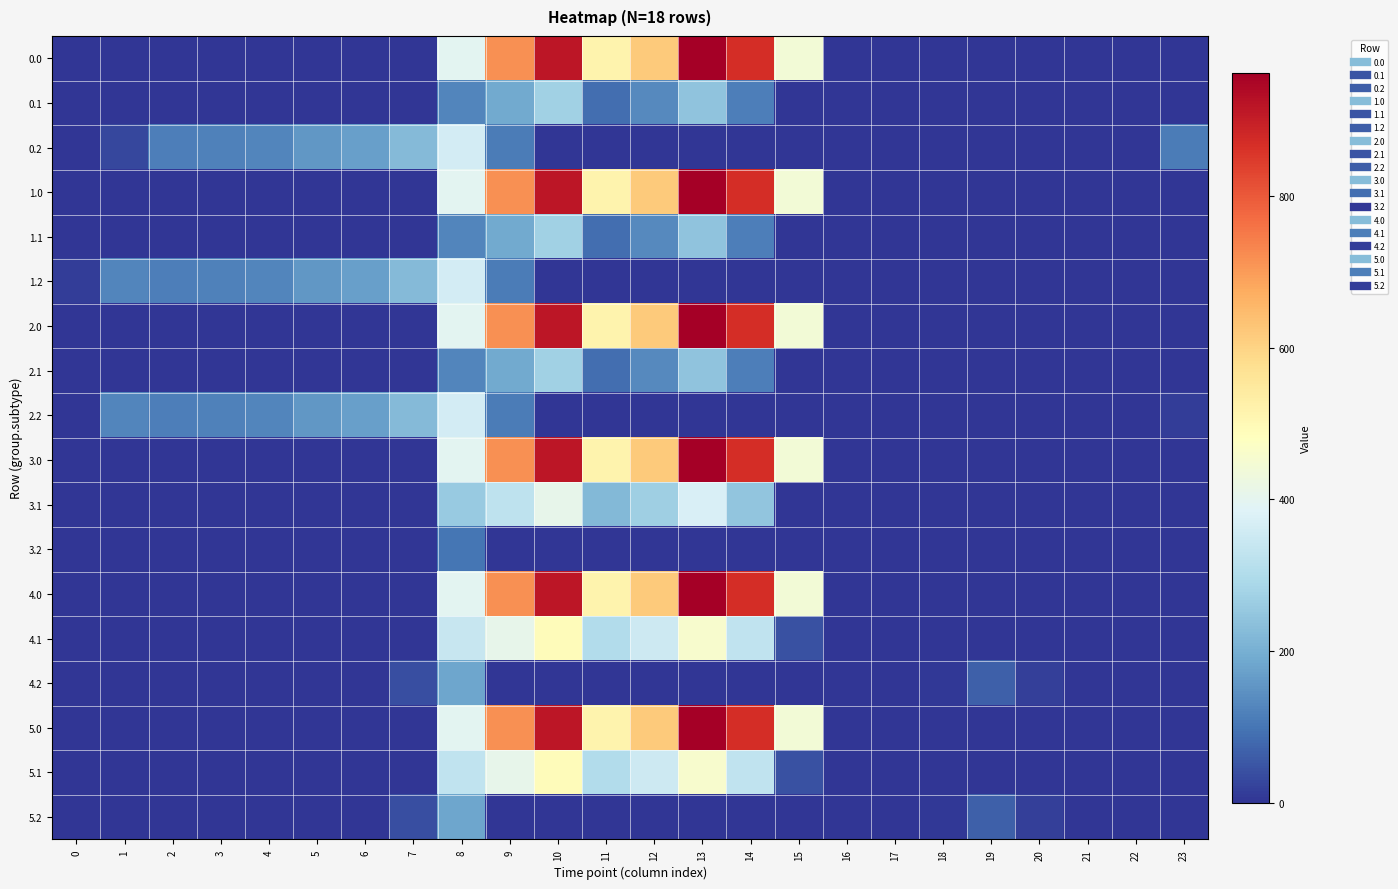

Reading left to right, list all the values displayed in this chart.

0.0: 0=0.0	1=0.0	2=0.0	3=0.0	4=0.0	5=0.0	6=0.0	7=0.0	8=395.3	9=716.9	10=916.2	11=516.0	12=619.4	13=962.7	14=870.3	15=443.0	16=0.0	17=0.0	18=0.0	19=0.0	20=0.0	21=0.0	22=0.0	23=0.0
0.1: 0=0.0	1=0.0	2=0.0	3=0.0	4=0.0	5=0.0	6=0.0	7=0.0	8=125.2	9=191.1	10=274.1	11=87.0	12=134.6	13=241.5	14=113.7	15=0.0	16=0.0	17=0.0	18=0.0	19=0.0	20=0.0	21=0.0	22=0.0	23=0.0
0.2: 0=0.0	1=28.7	2=114.5	3=119.0	4=125.6	5=155.0	6=171.2	7=223.4	8=364.7	9=111.5	10=0.0	11=0.0	12=0.0	13=0.0	14=0.0	15=0.0	16=0.0	17=0.0	18=0.0	19=0.0	20=0.0	21=0.0	22=0.0	23=112.5
1.0: 0=0.0	1=0.0	2=0.0	3=0.0	4=0.0	5=0.0	6=0.0	7=0.0	8=395.3	9=716.9	10=916.2	11=516.0	12=619.4	13=962.7	14=870.3	15=443.0	16=0.0	17=0.0	18=0.0	19=0.0	20=0.0	21=0.0	22=0.0	23=0.0
1.1: 0=0.0	1=0.0	2=0.0	3=0.0	4=0.0	5=0.0	6=0.0	7=0.0	8=125.2	9=191.1	10=274.1	11=87.0	12=134.6	13=241.5	14=113.7	15=0.0	16=0.0	17=0.0	18=0.0	19=0.0	20=0.0	21=0.0	22=0.0	23=0.0
1.2: 0=13.9	1=127.3	2=114.5	3=119.0	4=125.6	5=155.0	6=171.2	7=223.4	8=364.7	9=111.5	10=0.0	11=0.0	12=0.0	13=0.0	14=0.0	15=0.0	16=0.0	17=0.0	18=0.0	19=0.0	20=0.0	21=0.0	22=0.0	23=0.0
2.0: 0=0.0	1=0.0	2=0.0	3=0.0	4=0.0	5=0.0	6=0.0	7=0.0	8=395.3	9=716.9	10=916.2	11=516.0	12=619.4	13=962.7	14=870.3	15=443.0	16=0.0	17=0.0	18=0.0	19=0.0	20=0.0	21=0.0	22=0.0	23=0.0
2.1: 0=0.0	1=0.0	2=0.0	3=0.0	4=0.0	5=0.0	6=0.0	7=0.0	8=125.2	9=191.1	10=274.1	11=87.0	12=134.6	13=241.5	14=113.7	15=0.0	16=0.0	17=0.0	18=0.0	19=0.0	20=0.0	21=0.0	22=0.0	23=0.0
2.2: 0=0.0	1=127.3	2=114.5	3=119.0	4=125.6	5=155.0	6=171.2	7=223.4	8=364.7	9=111.5	10=0.0	11=0.0	12=0.0	13=0.0	14=0.0	15=0.0	16=0.0	17=0.0	18=0.0	19=0.0	20=0.0	21=0.0	22=0.0	23=13.9
3.0: 0=0.0	1=0.0	2=0.0	3=0.0	4=0.0	5=0.0	6=0.0	7=0.0	8=395.3	9=716.9	10=916.2	11=516.0	12=619.4	13=962.7	14=870.3	15=443.0	16=0.0	17=0.0	18=0.0	19=0.0	20=0.0	21=0.0	22=0.0	23=0.0
3.1: 0=0.0	1=0.0	2=0.0	3=0.0	4=0.0	5=0.0	6=0.0	7=0.0	8=259.2	9=325.1	10=408.1	11=221.0	12=268.6	13=375.5	14=247.7	15=0.0	16=0.0	17=0.0	18=0.0	19=0.0	20=0.0	21=0.0	22=0.0	23=0.0
3.2: 0=0.0	1=0.0	2=0.0	3=0.0	4=0.0	5=0.0	6=0.0	7=0.0	8=98.7	9=0.0	10=0.0	11=0.0	12=0.0	13=0.0	14=0.0	15=0.0	16=0.0	17=0.0	18=0.0	19=0.0	20=0.0	21=0.0	22=0.0	23=0.0
4.0: 0=0.0	1=0.0	2=0.0	3=0.0	4=0.0	5=0.0	6=0.0	7=0.0	8=395.3	9=716.9	10=916.2	11=516.0	12=619.4	13=962.7	14=870.3	15=443.0	16=0.0	17=0.0	18=0.0	19=0.0	20=0.0	21=0.0	22=0.0	23=0.0
4.1: 0=0.0	1=0.0	2=0.0	3=0.0	4=0.0	5=0.0	6=0.0	7=0.0	8=341.2	9=407.1	10=490.1	11=303.0	12=350.6	13=457.5	14=329.7	15=42.9	16=0.0	17=0.0	18=0.0	19=0.0	20=0.0	21=0.0	22=0.0	23=0.0
4.2: 0=0.0	1=0.0	2=0.0	3=0.0	4=0.0	5=0.0	6=0.0	7=39.4	8=180.7	9=0.0	10=0.0	11=0.0	12=0.0	13=0.0	14=0.0	15=0.0	16=0.0	17=0.0	18=6.0	19=65.0	20=16.8	21=0.0	22=0.0	23=0.0
5.0: 0=0.0	1=0.0	2=0.0	3=0.0	4=0.0	5=0.0	6=0.0	7=0.0	8=395.3	9=716.9	10=916.2	11=516.0	12=619.4	13=962.7	14=870.3	15=443.0	16=0.0	17=0.0	18=0.0	19=0.0	20=0.0	21=0.0	22=0.0	23=0.0
5.1: 0=0.0	1=0.0	2=0.0	3=0.0	4=0.0	5=0.0	6=0.0	7=0.0	8=330.8	9=408.1	10=491.1	11=304.0	12=351.6	13=458.5	14=330.7	15=43.9	16=0.0	17=0.0	18=0.0	19=0.0	20=0.0	21=0.0	22=0.0	23=0.0
5.2: 0=0.0	1=0.0	2=0.0	3=0.0	4=0.0	5=0.0	6=0.0	7=40.4	8=181.7	9=0.0	10=0.0	11=0.0	12=0.0	13=0.0	14=0.0	15=0.0	16=0.0	17=0.0	18=7.0	19=66.0	20=17.8	21=0.0	22=0.0	23=0.0